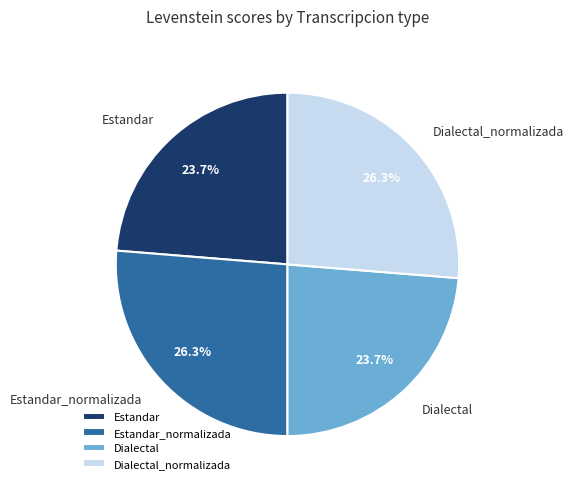

How many segments does this pie chart have?

4